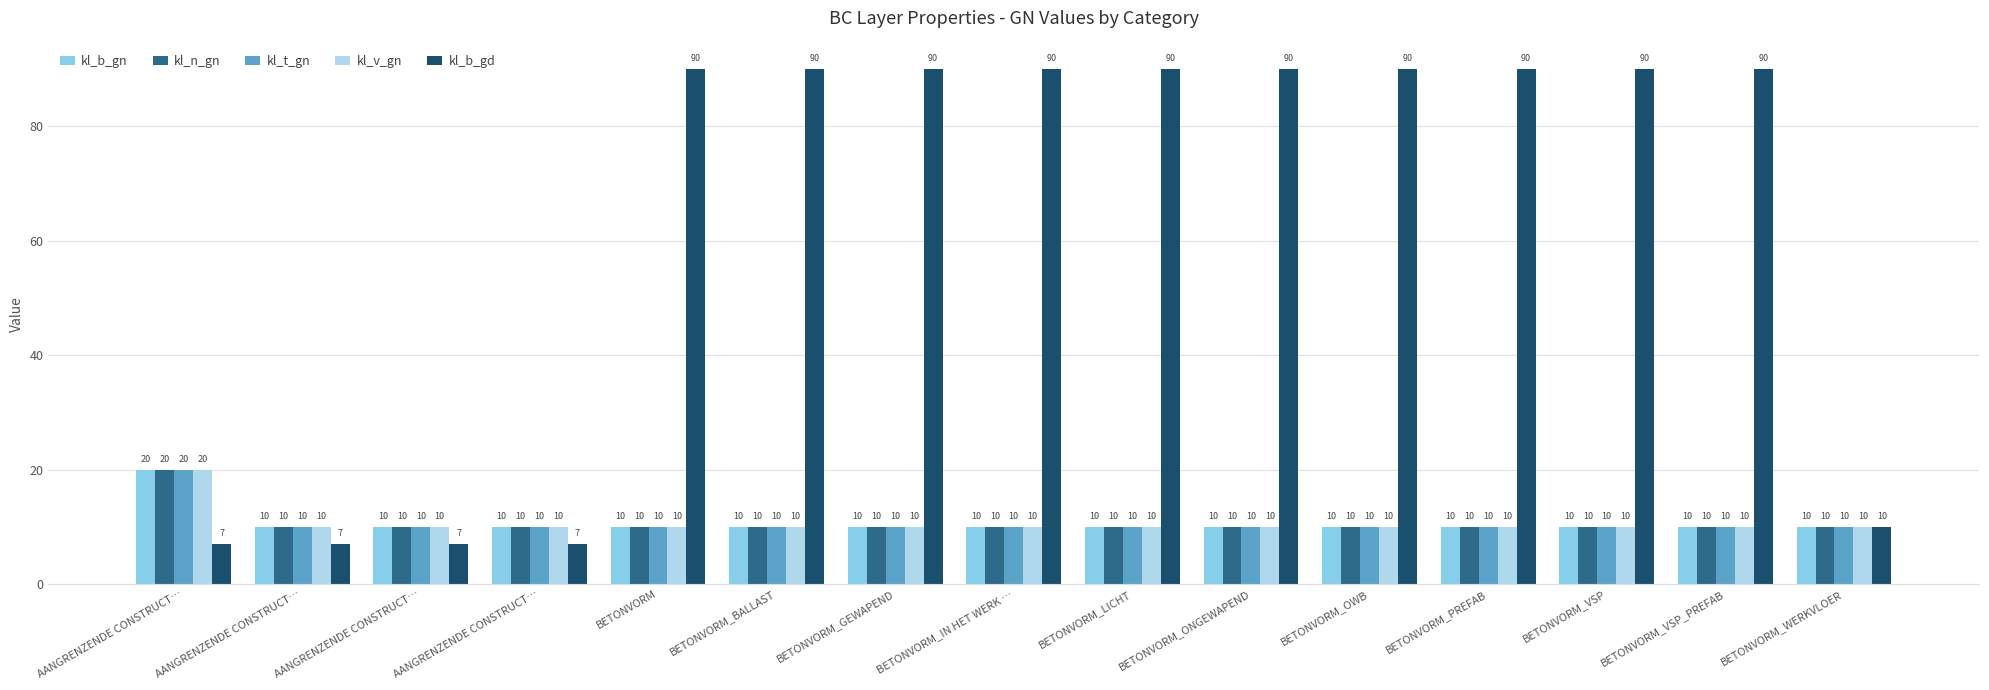

Are the bars horizontal?

No